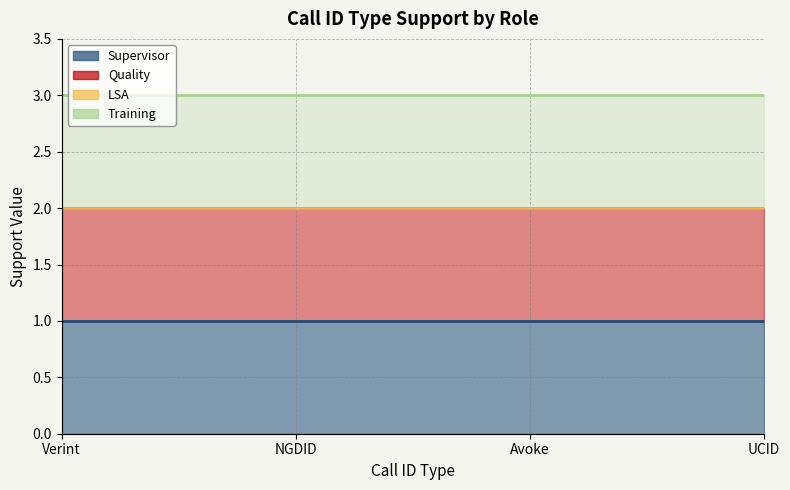

True or false: Training has more than 2 interior local peaks.

False